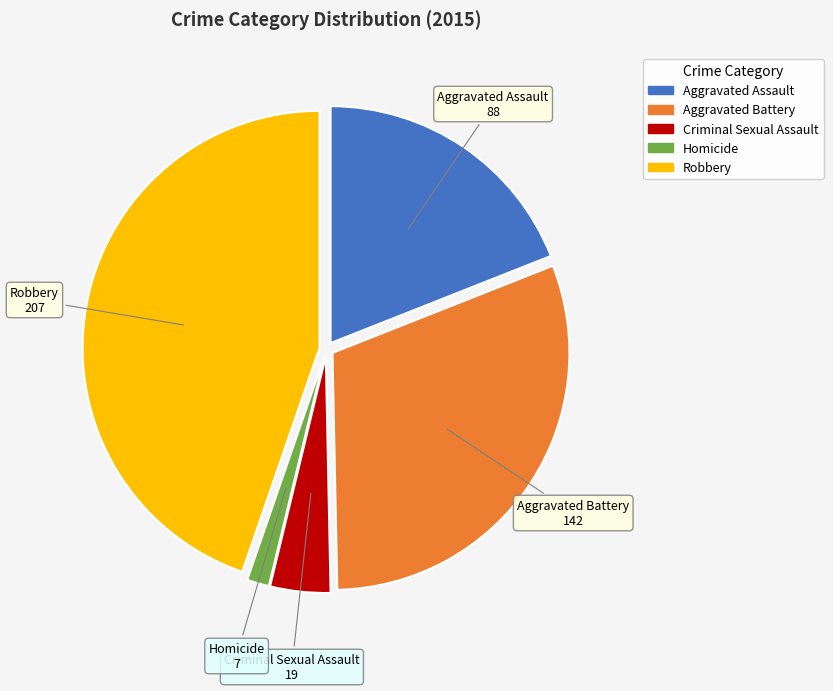

How many slices are in this pie chart?

5